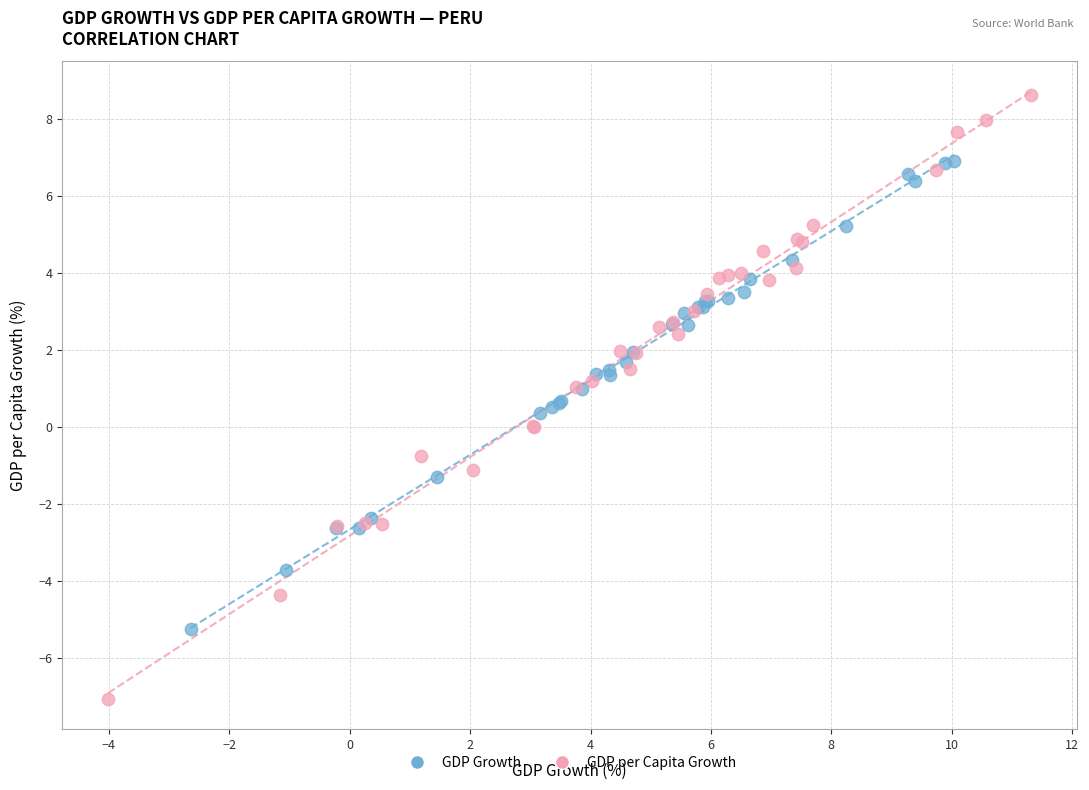

Which series has the widest spread of Y values?

GDP per Capita Growth